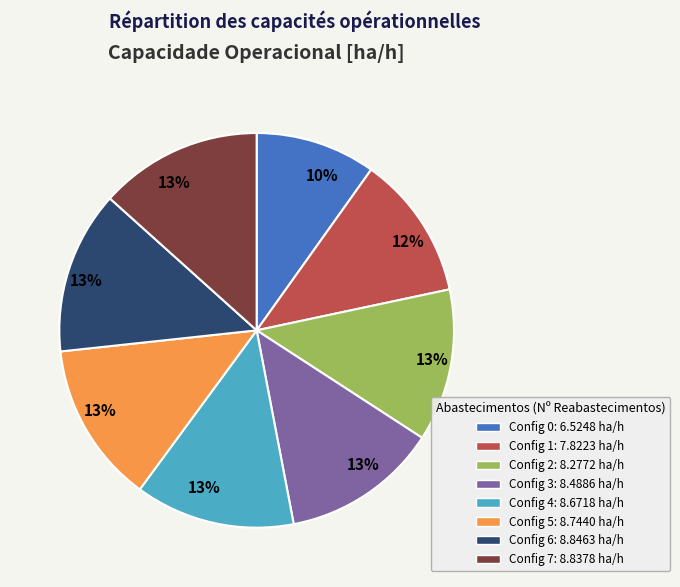

Is there a majority slice in this chart?

No